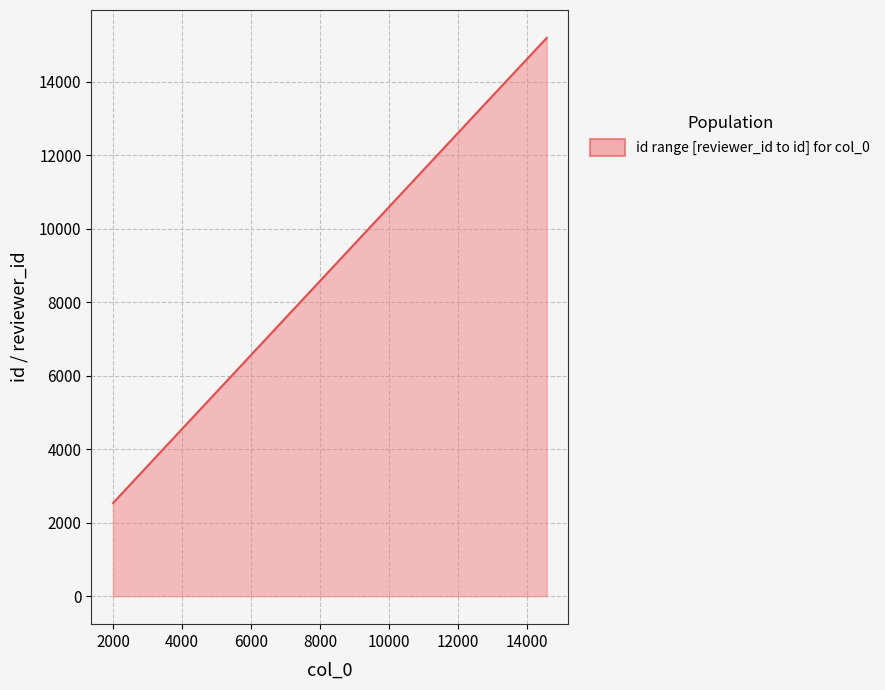

At which label is the value closest to 8868?

2000